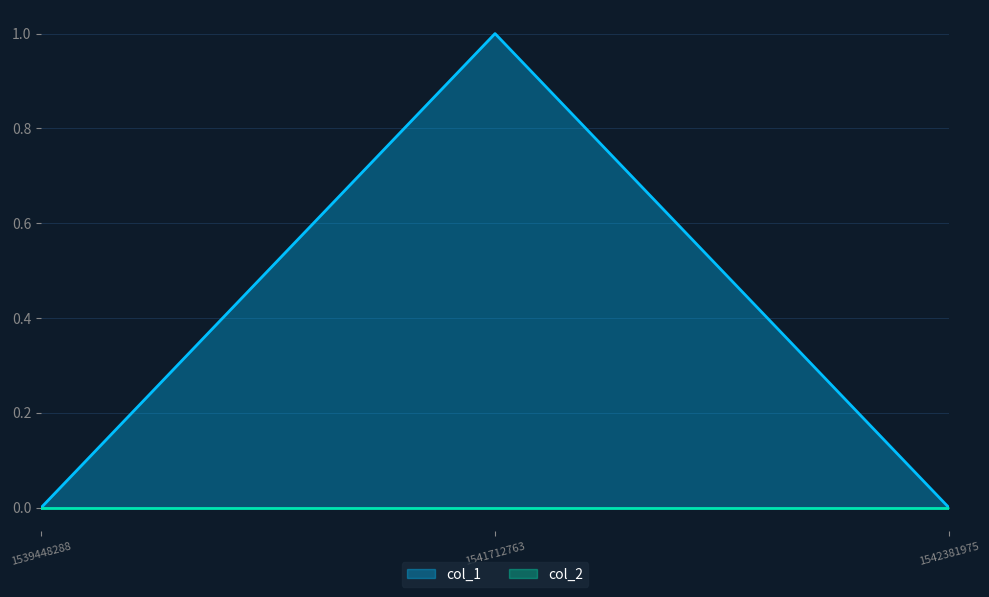

Which label corresponds to the largest value in the chart?

1541712763